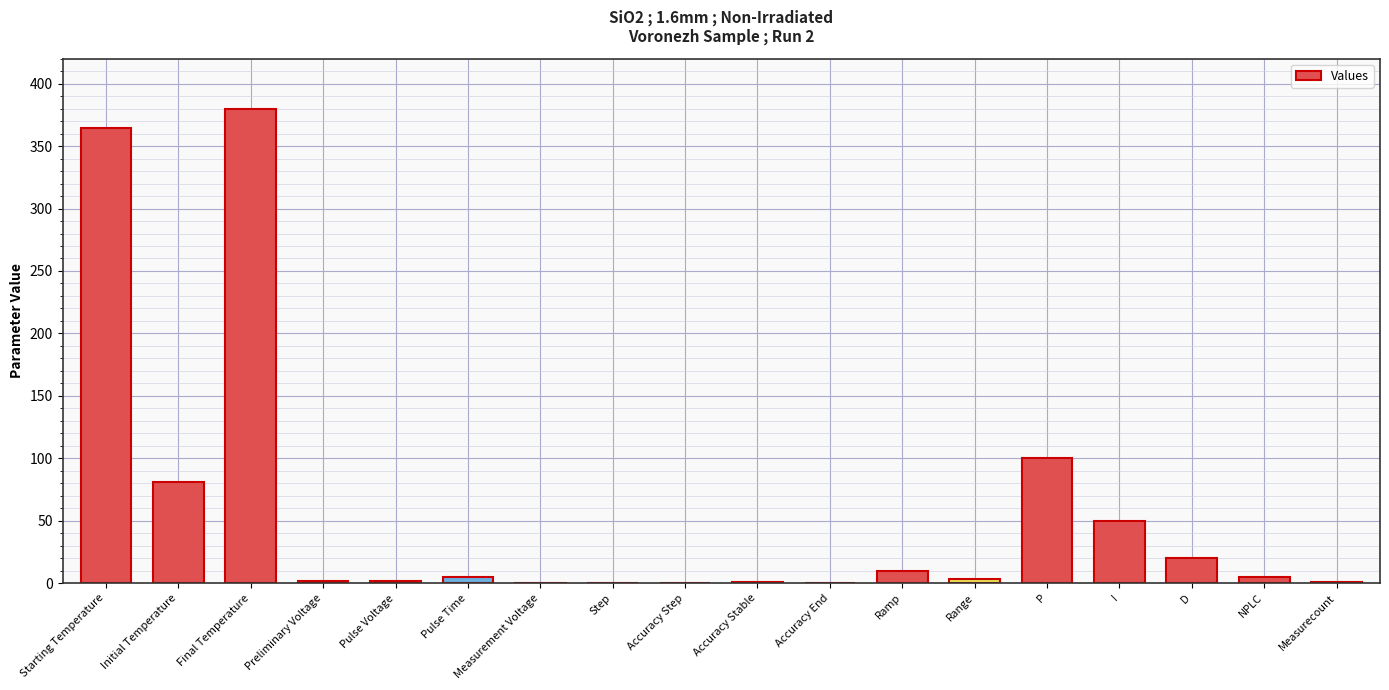

At which label does the data first exceed 5?

Starting Temperature